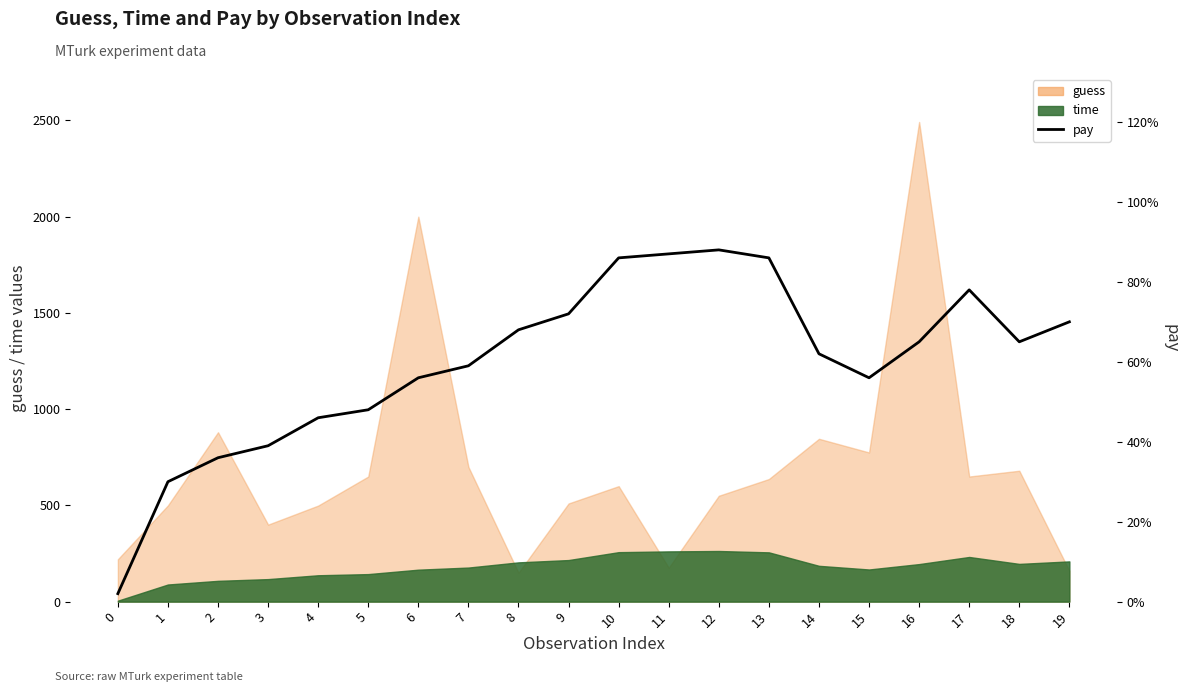

List the labels in order of value, largest first.

12, 11, 10, 13, 17, 9, 19, 8, 16, 18, 14, 7, 6, 15, 5, 4, 3, 2, 1, 0